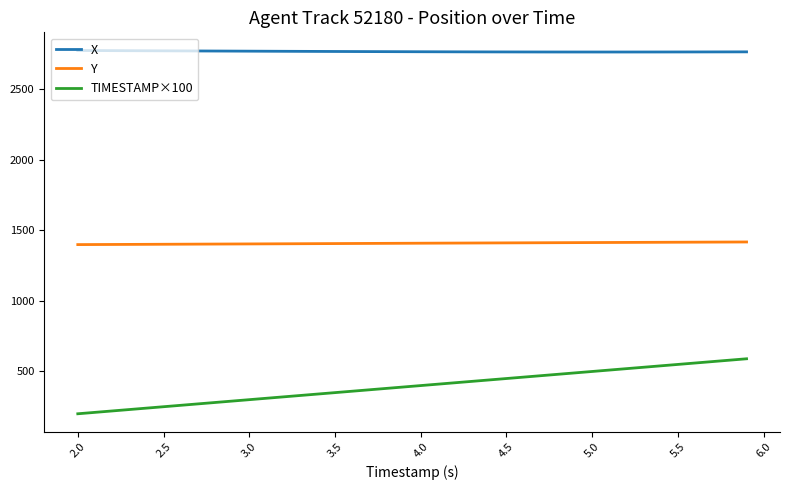

What is the minimum value for Y?

1399.7